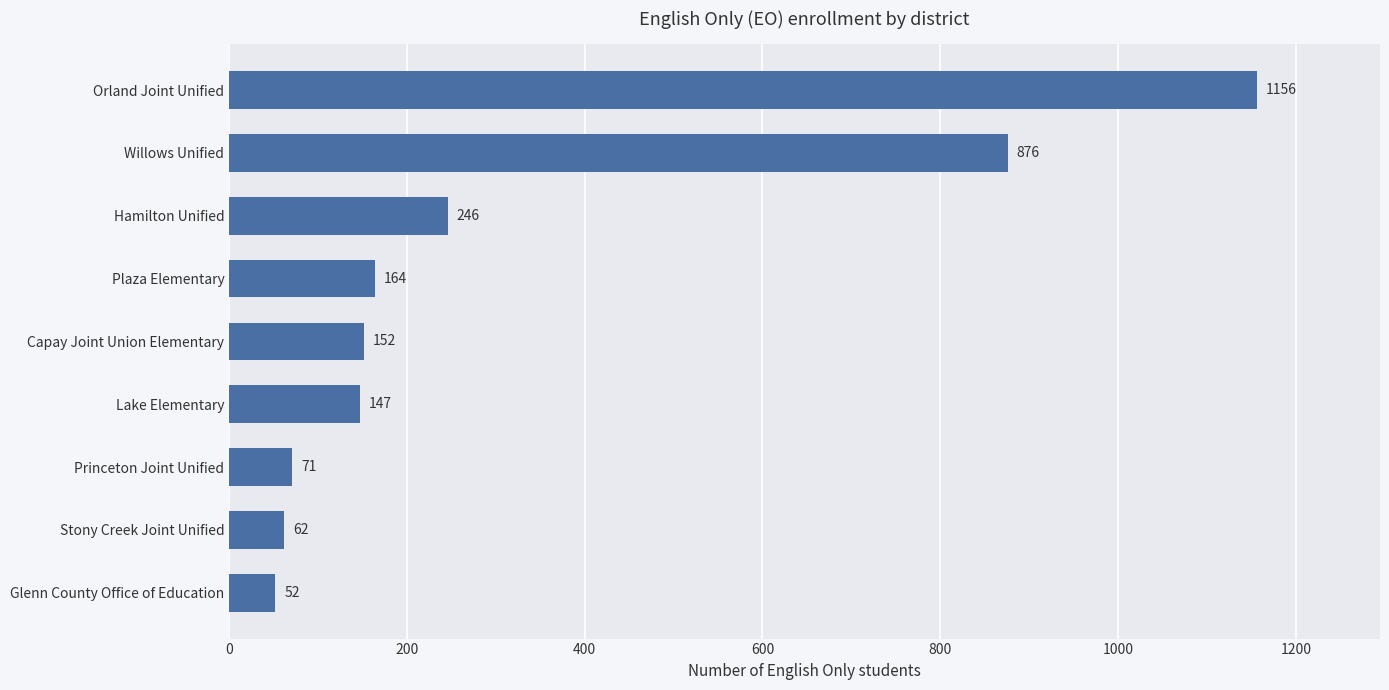

Between Glenn County Office of Education and Princeton Joint Unified, which is larger?

Princeton Joint Unified